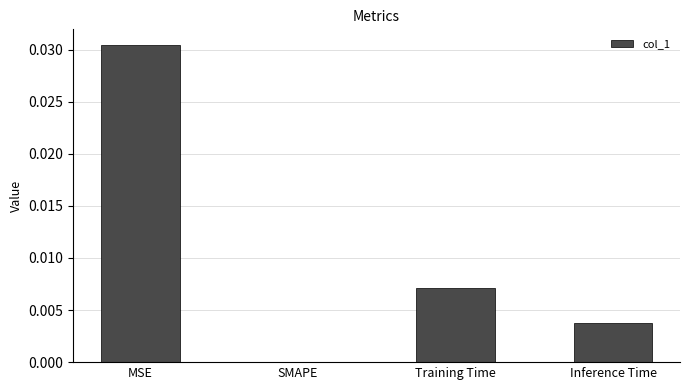

The chart shows a value of 0.1 at MSE. True or false?

False